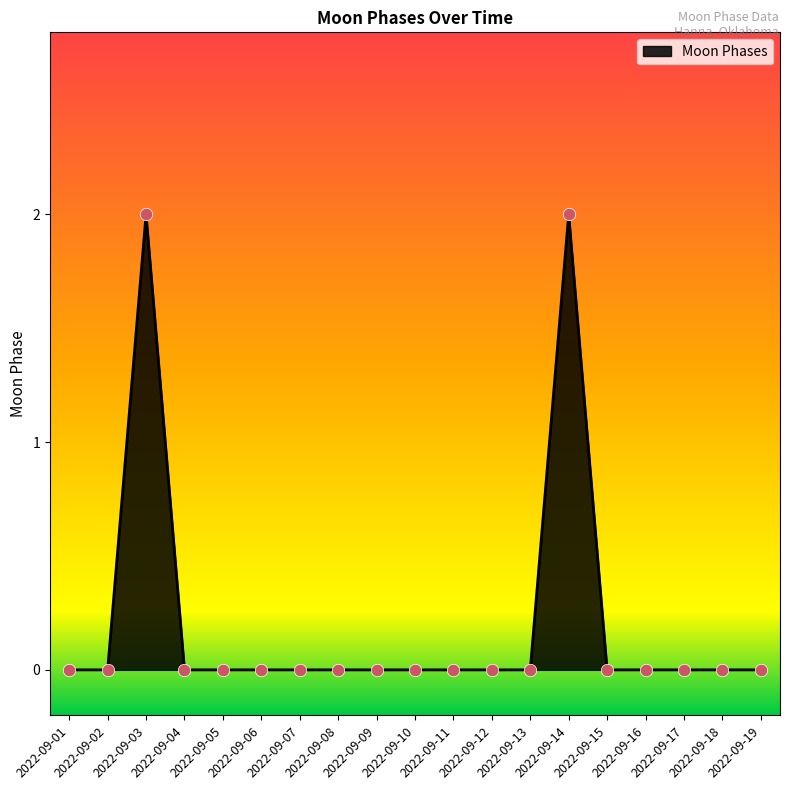

Between 2022-09-01 and 2022-09-03, which is larger?

2022-09-03